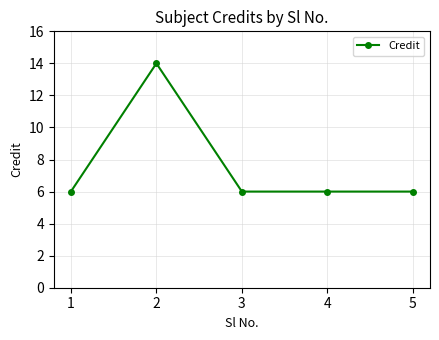

Approximately how many times larger is the value at 1 compared to 3?

1.0